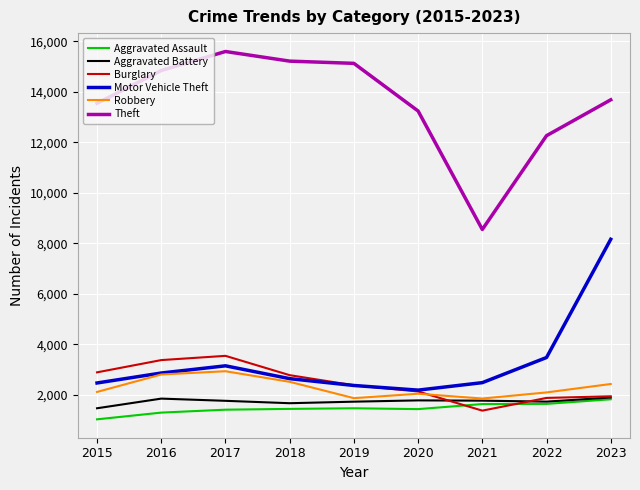

True or false: Burglary has a value of 1999 at 2016.

False